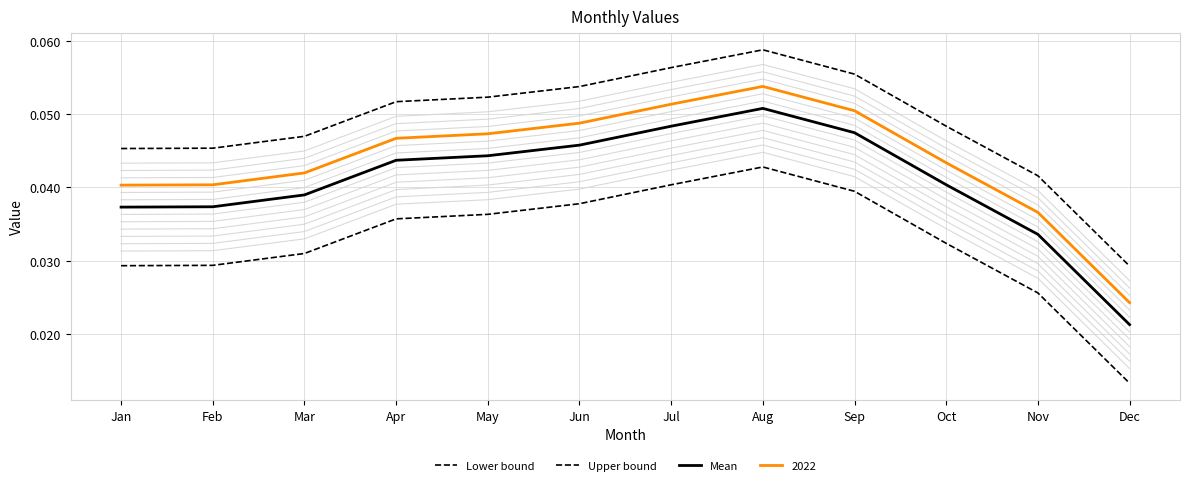

Which series has the largest range (max minus min)?

Lower bound